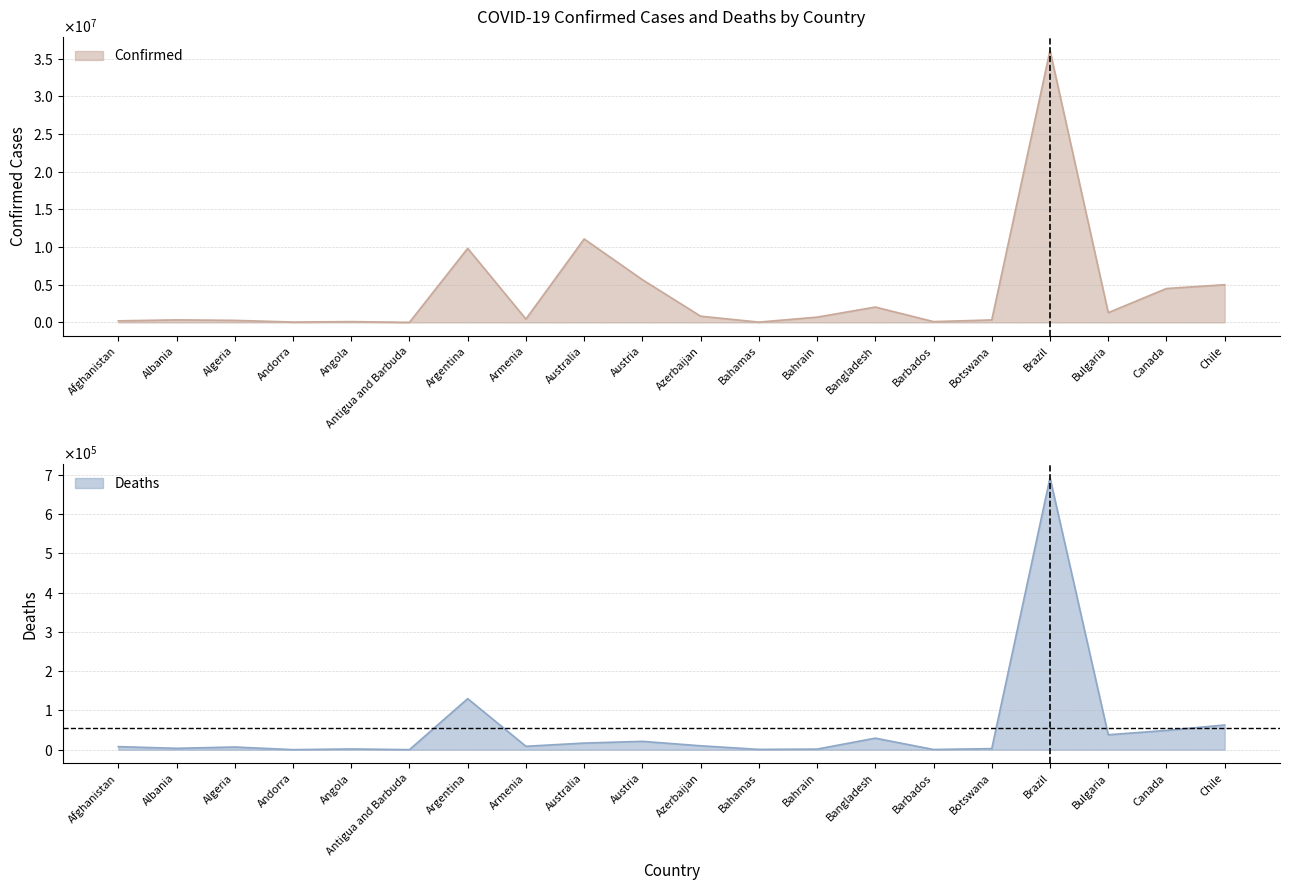

Reading right to left, list all the values displayed in this chart.

Confirmed: 5001737	4497810	1290967	36092845	327511	104944	2037011	698136	37491	825821	5672998	11072123	445881	9829236	9106	104973	47686	271190	333708	207262
Deaths: 62988	49139	38089	692652	2794	568	29438	1539	833	10002	21360	16915	8712	130080	146	1928	165	6881	3594	7845